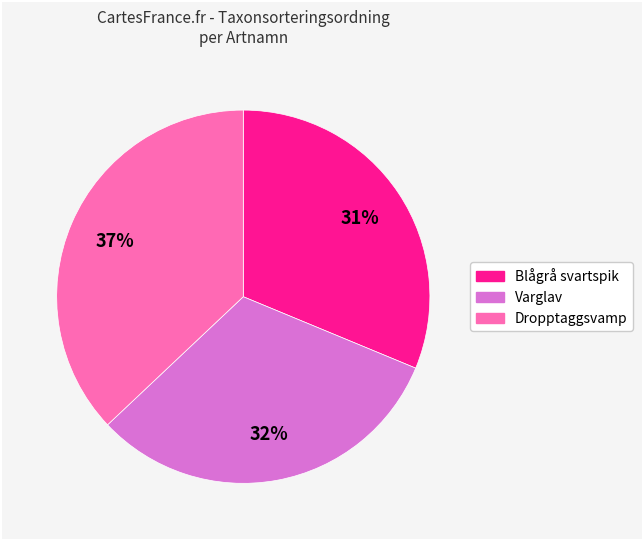

Count the number of slices in the pie.

3